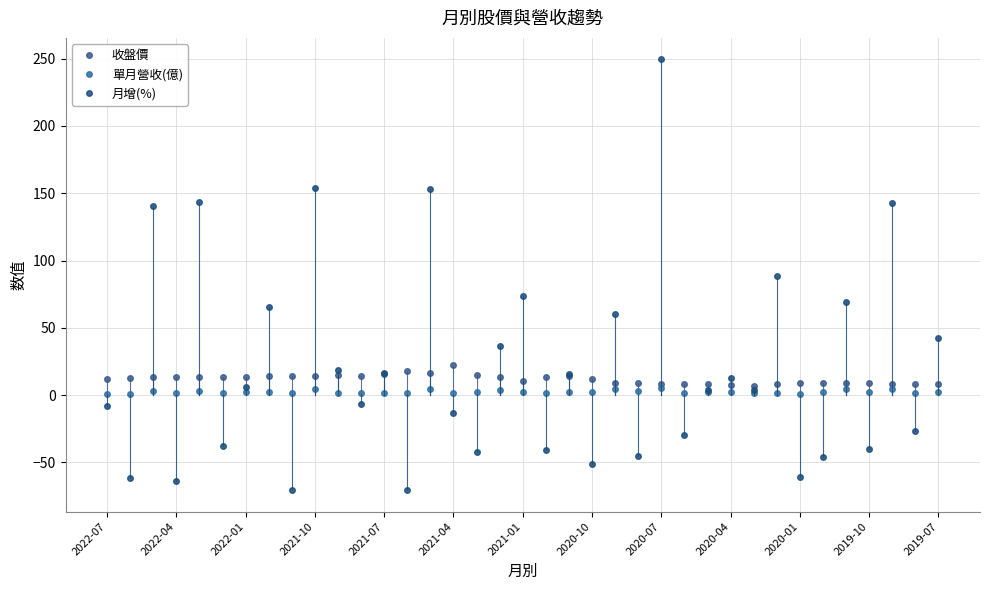

Is this an area chart (filled region under the line)?

No